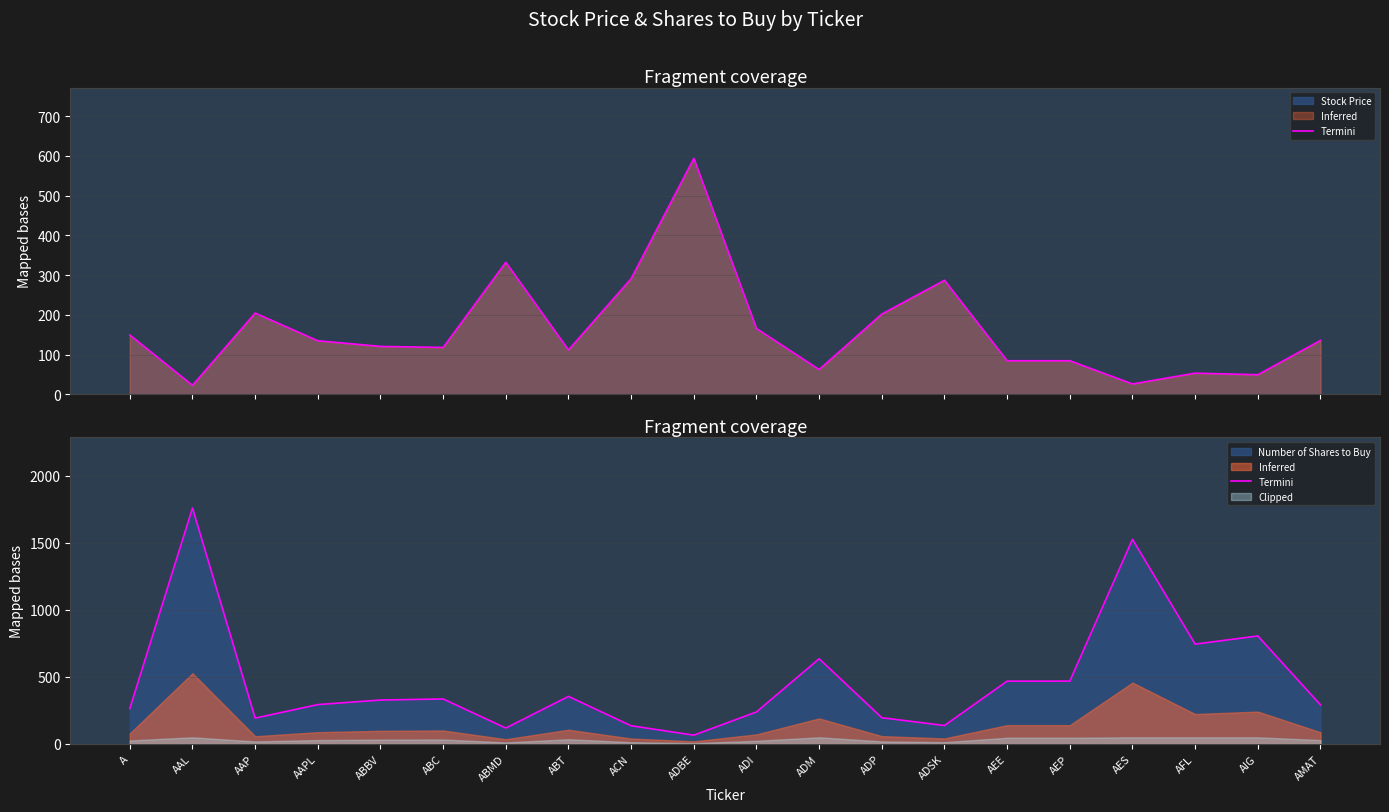

How many values are below 328?

10